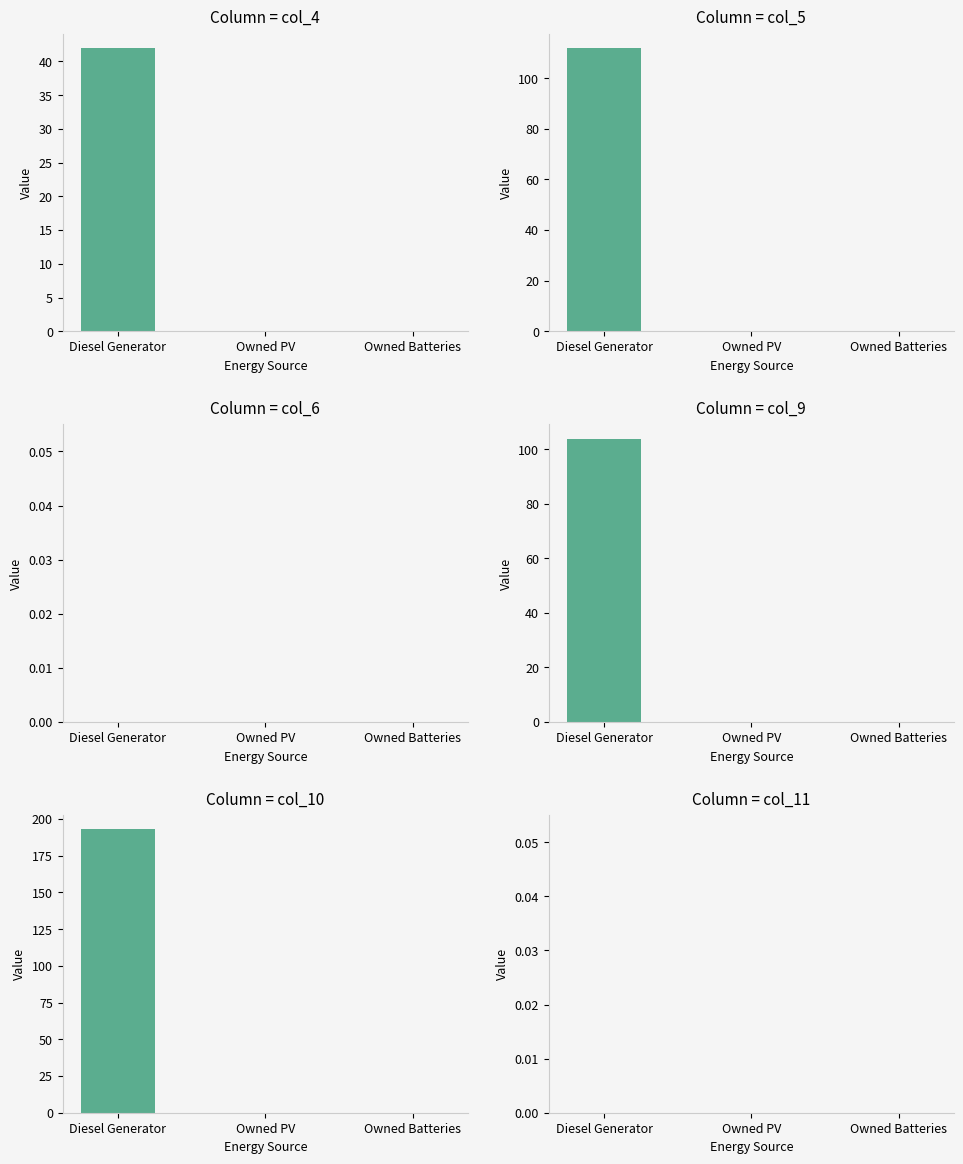

Which series has the largest total across all categories?

Diesel Generator